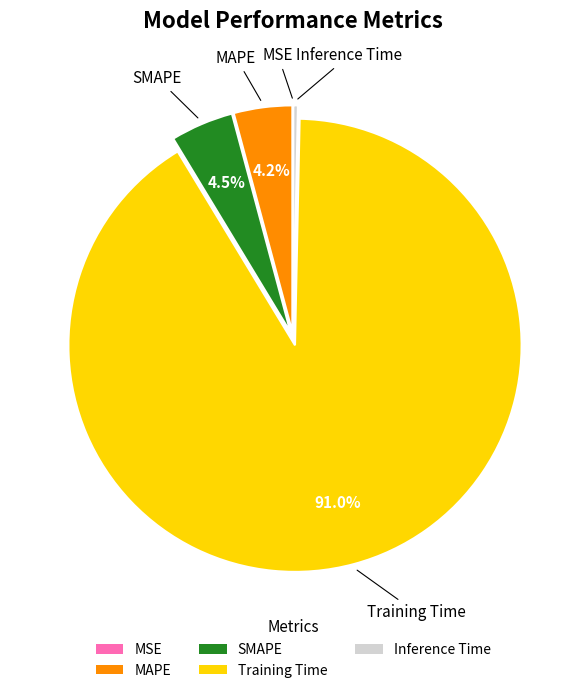

How much of the chart is everything except Training Time?

9.0%